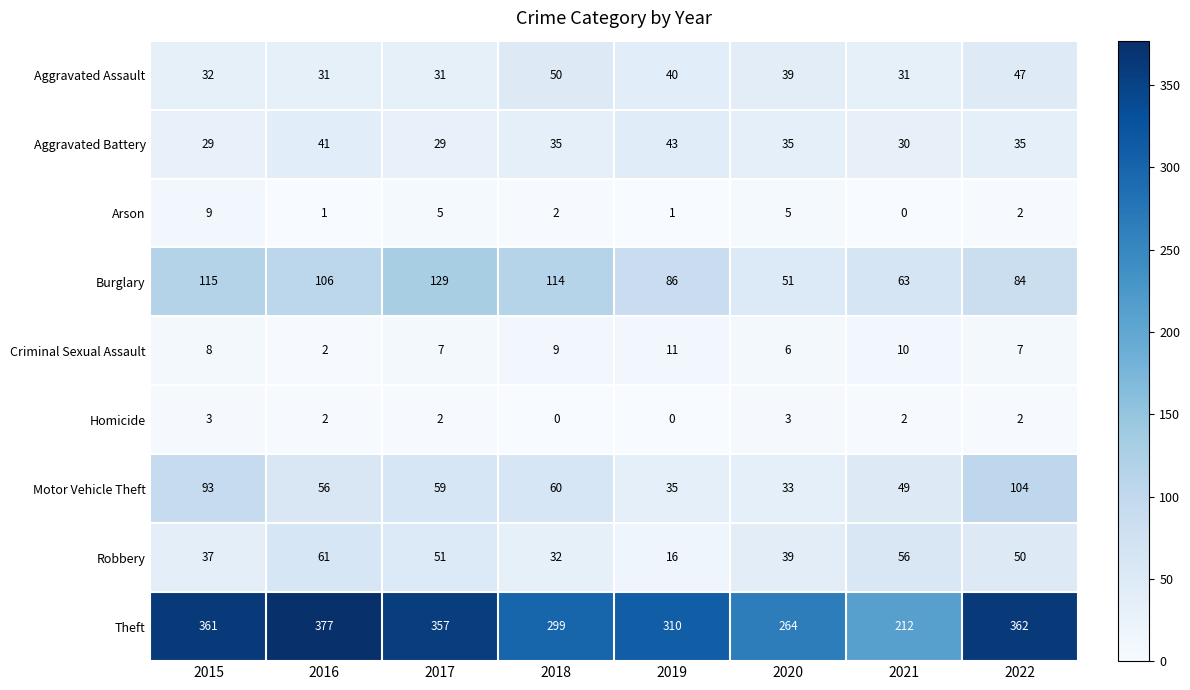

What is the difference between the maximum and second lowest values in the Burglary series?

66